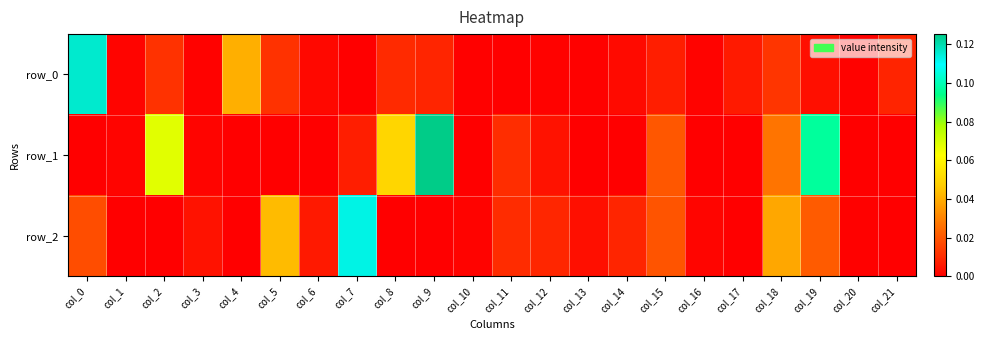

Count the number of data series in this chart.

3